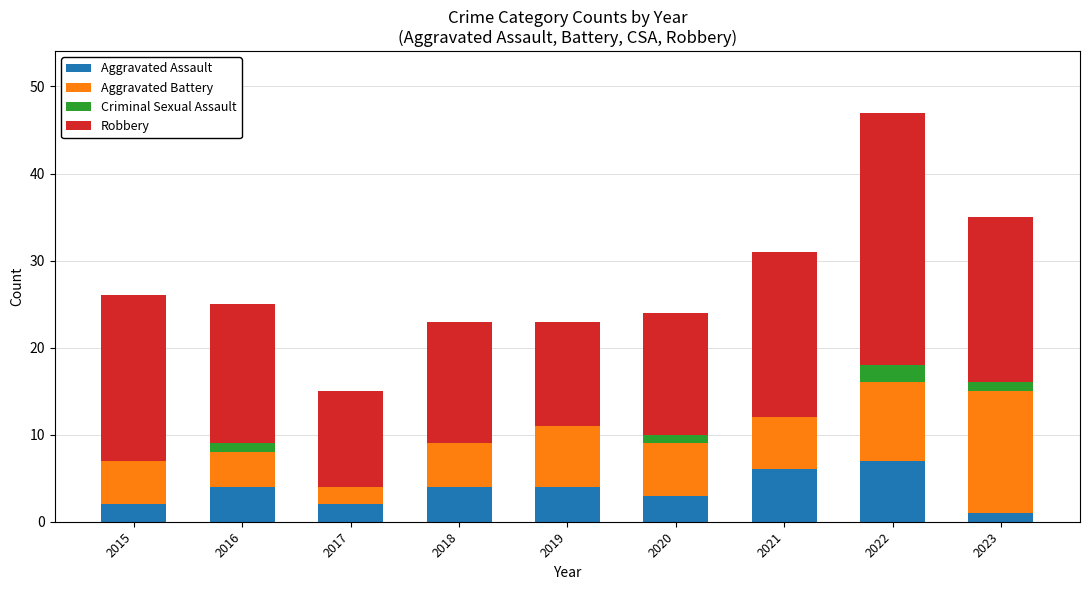

What is the maximum value for Aggravated Assault?

7